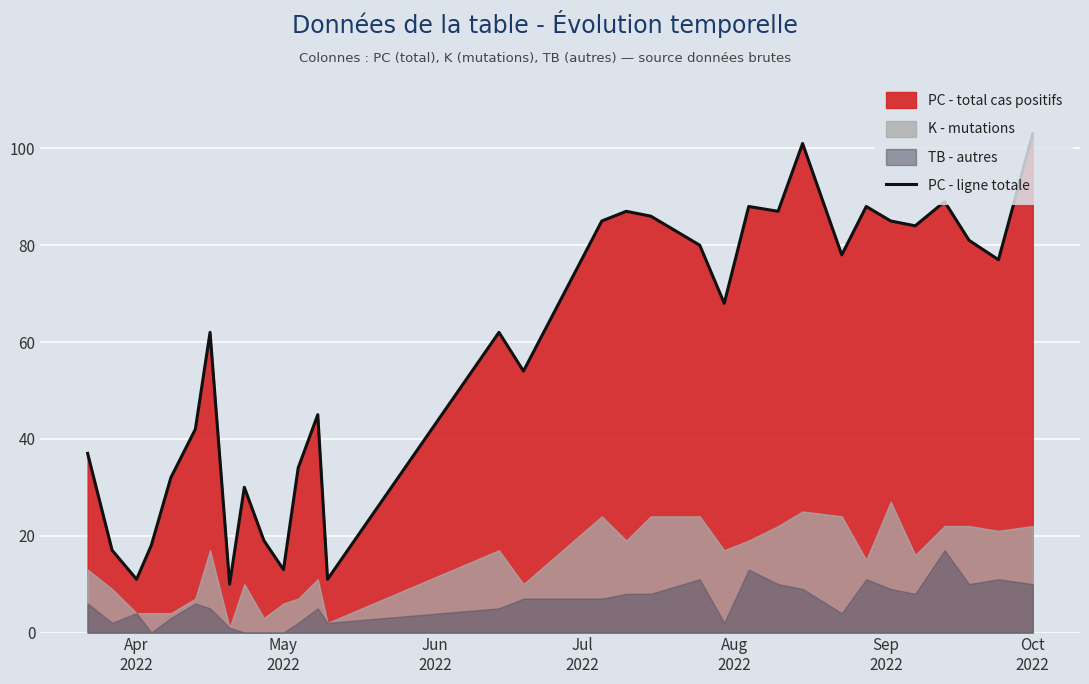

What is the highest value of the PC - ligne totale series?

103